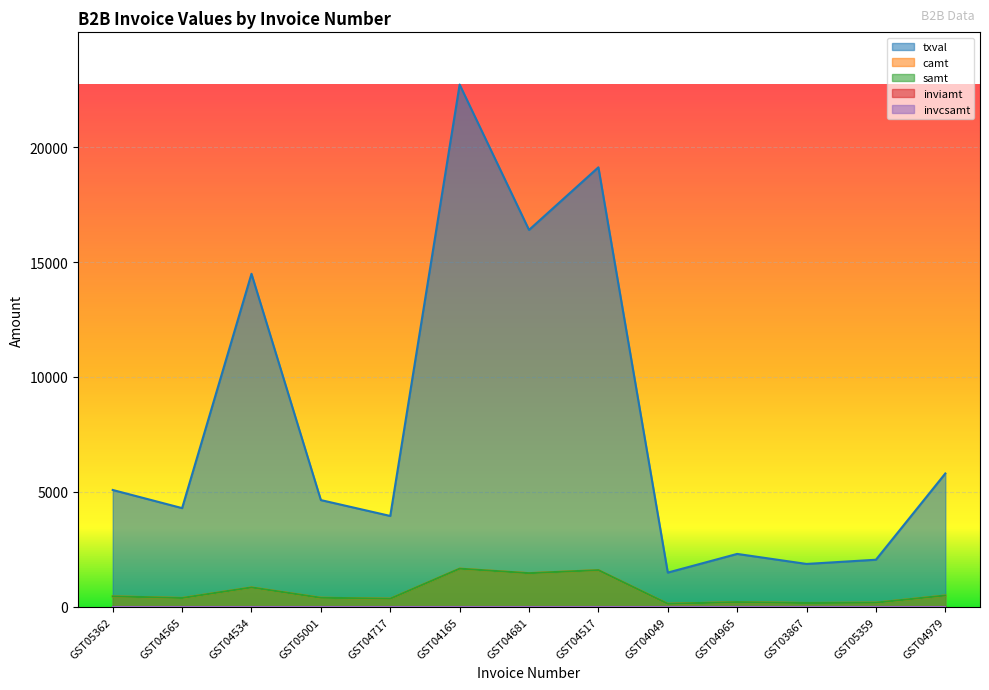

Does the chart display data point markers on the line(s)?

No